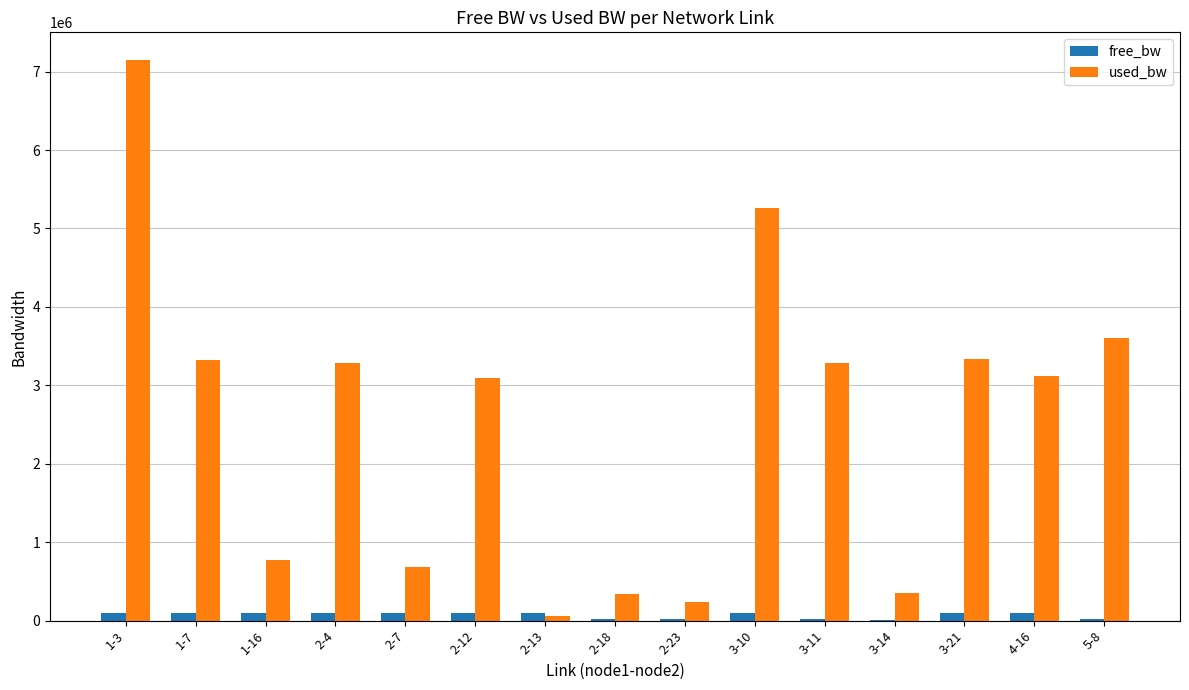

At which category is the sum across all series the highest?

1-3